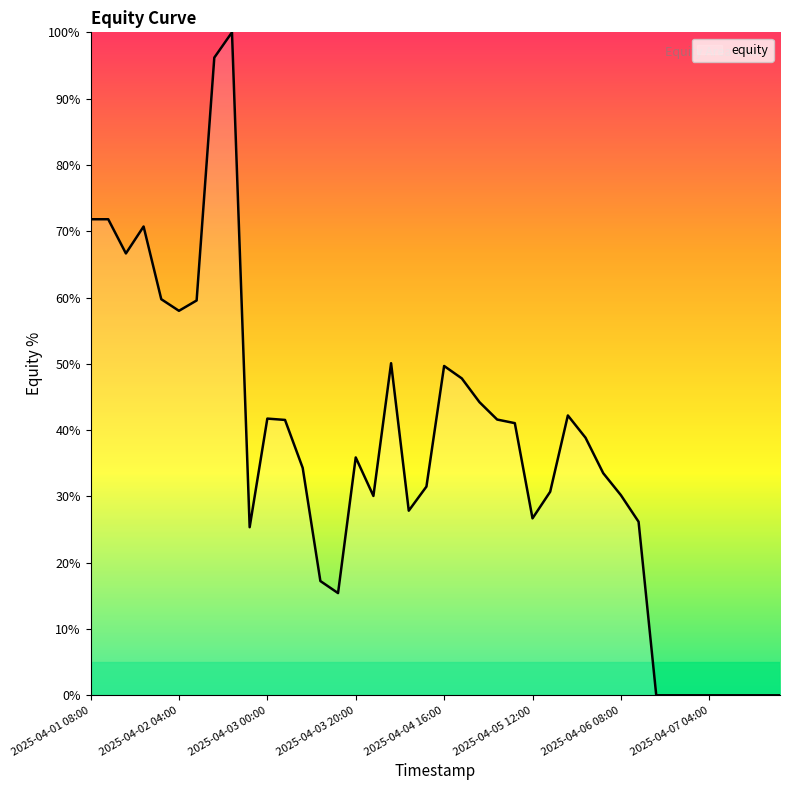

Is this an area chart (filled region under the line)?

No